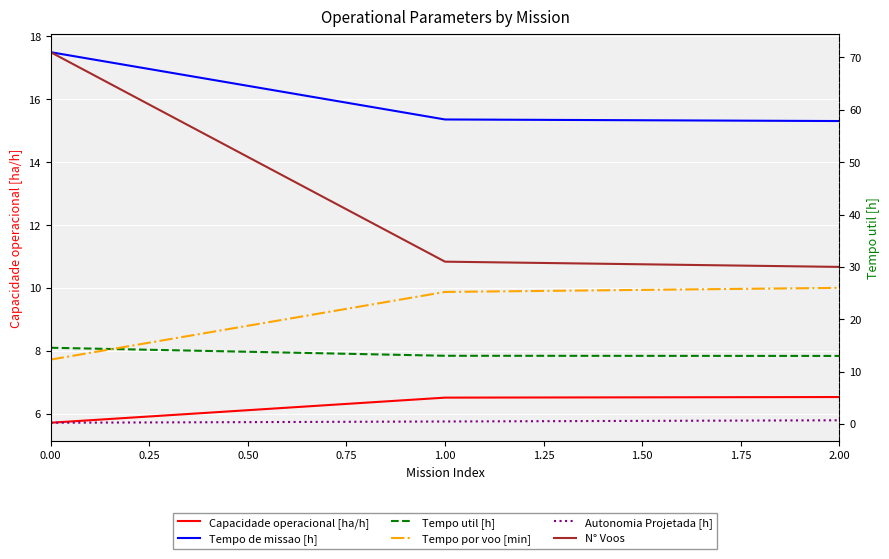

Count the Autonomia Projetada [h] values in the range 0 to 1.

3